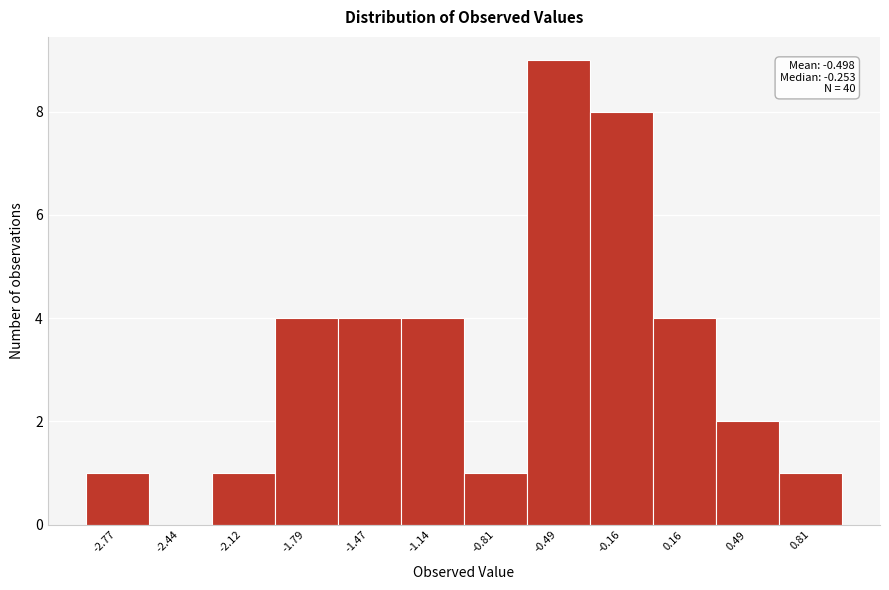

Reading right to left, list all the values displayed in this chart.

0.81=1	0.49=2	0.16=4	-0.16=8	-0.49=9	-0.81=1	-1.14=4	-1.47=4	-1.79=4	-2.12=1	-2.44=0	-2.77=1